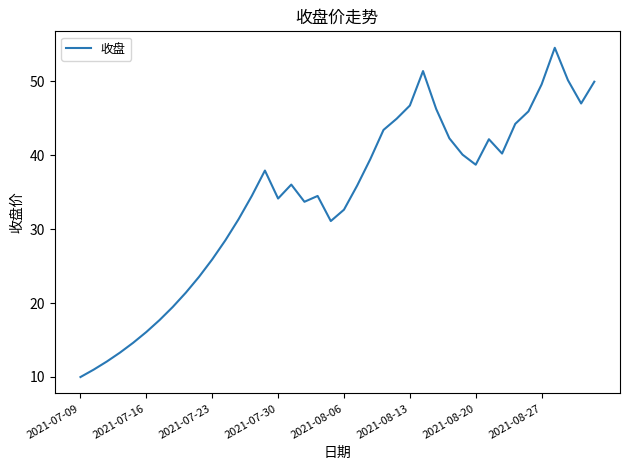

What is the difference between the maximum and minimum values?

44.6